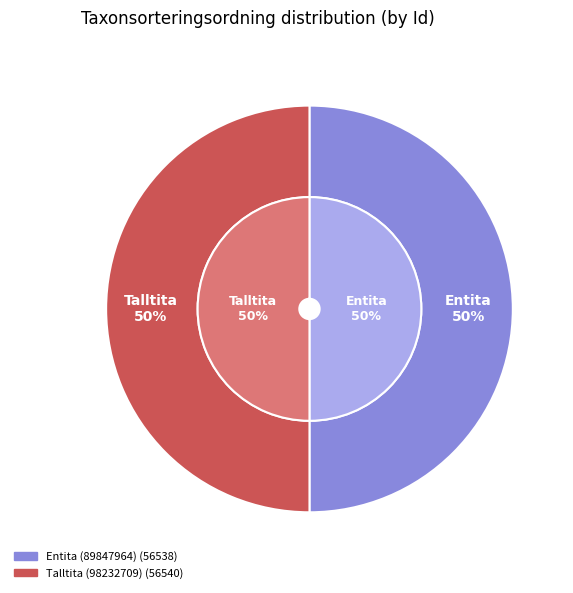

Rank the categories by value from lowest to highest.

Entita (89847964), Talltita (98232709)